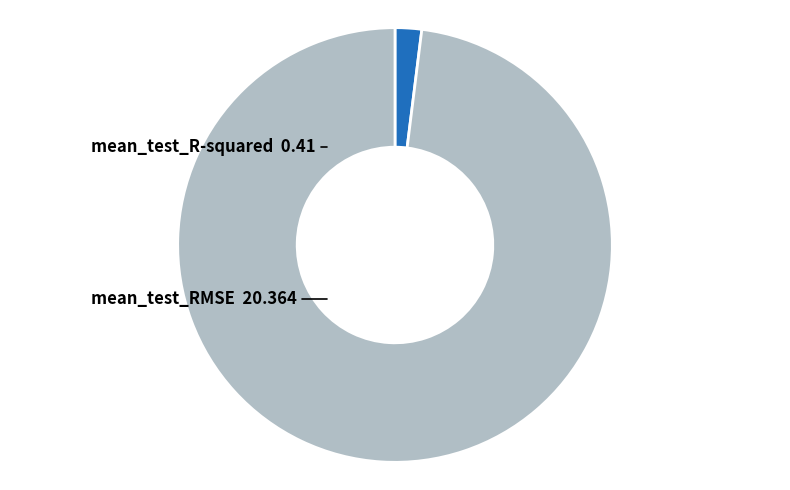

Which slice is the smallest?

mean_test_R-squared